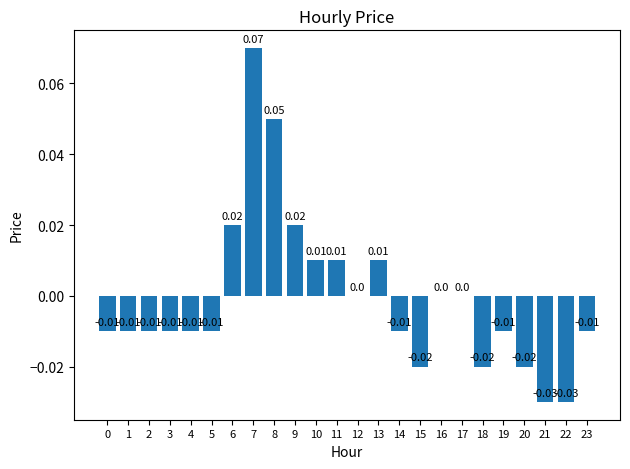

Which has a higher value, 9 or 14?

9